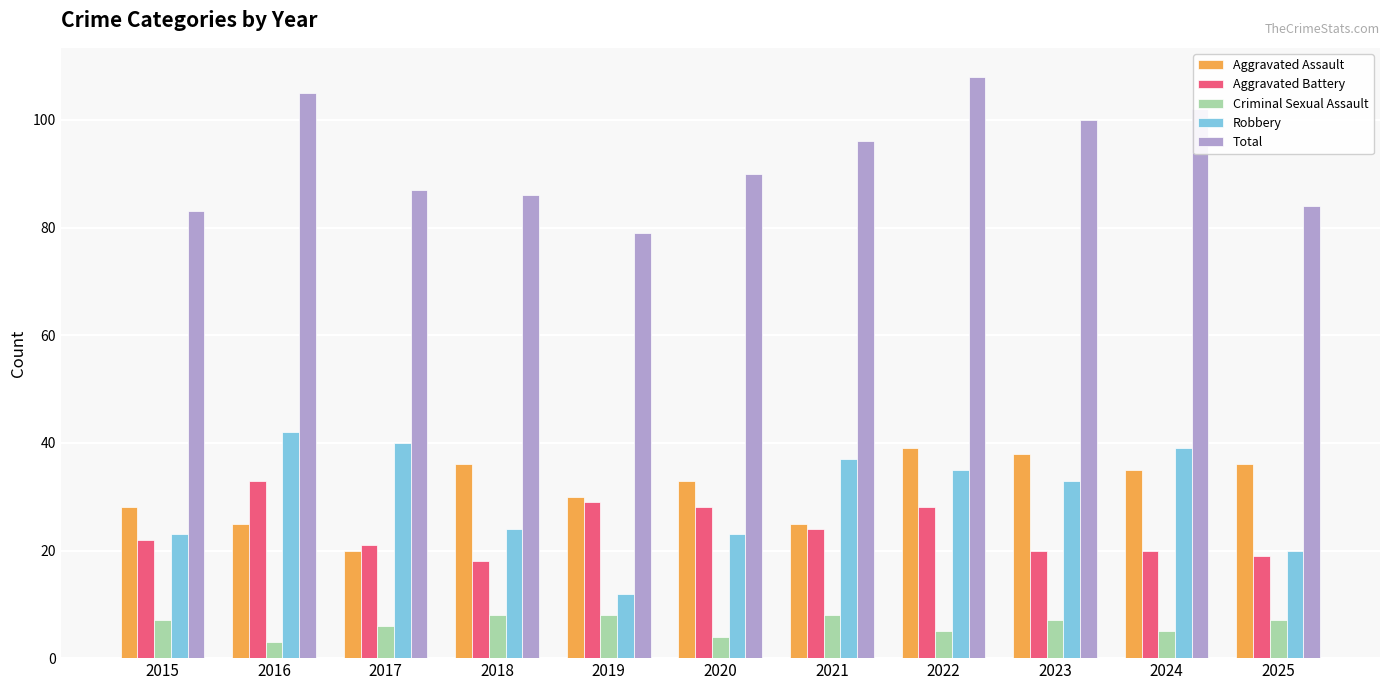

Reading left to right, list all the values displayed in this chart.

Aggravated Assault: 28	25	20	36	30	33	25	39	38	35	36
Aggravated Battery: 22	33	21	18	29	28	24	28	20	20	19
Criminal Sexual Assault: 7	3	6	8	8	4	8	5	7	5	7
Robbery: 23	42	40	24	12	23	37	35	33	39	20
Total: 83	105	87	86	79	90	96	108	100	102	84